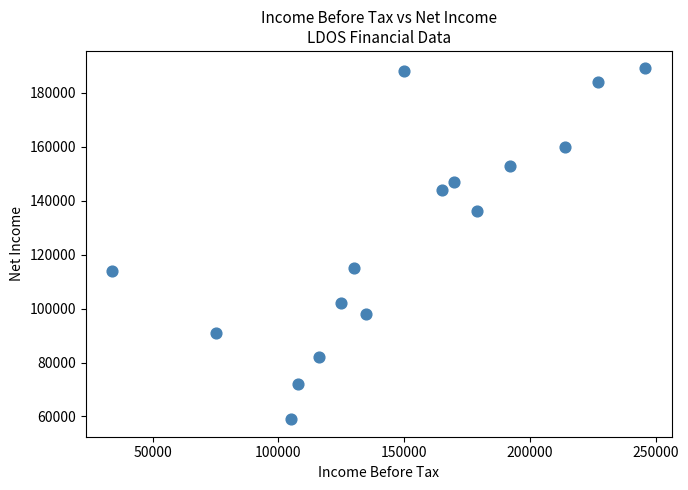

What is the range of Y values (max minus min)?

130000